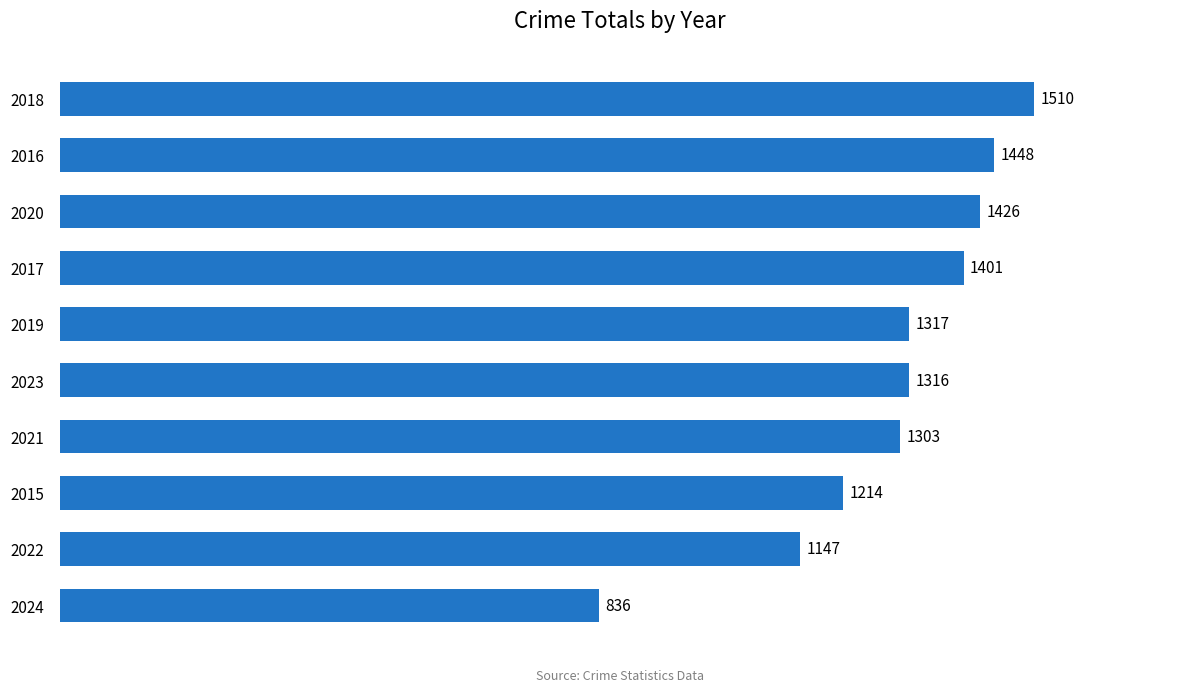

What is the sum of all values?

12918